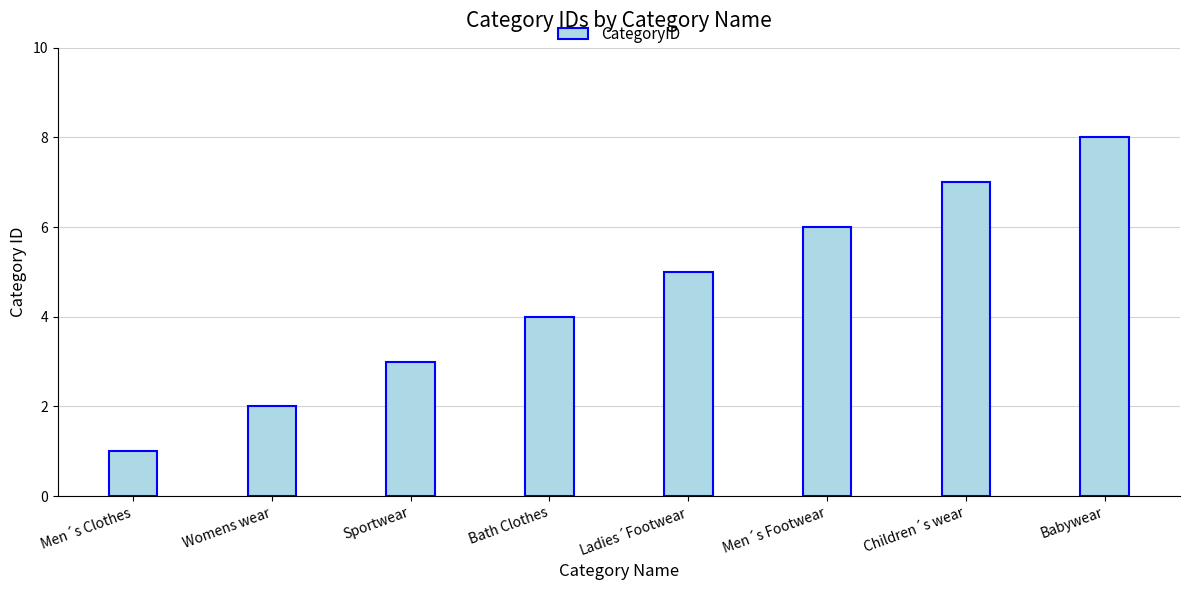

What is the difference between the values at Babywear and Womens wear?

6